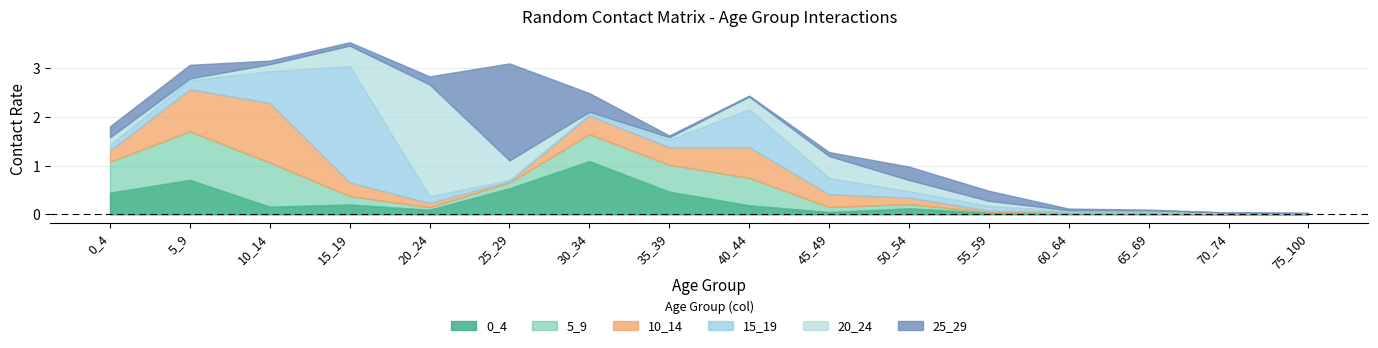

In 15_19, how many points are lower than both neighbors (excluding endpoints)?

2